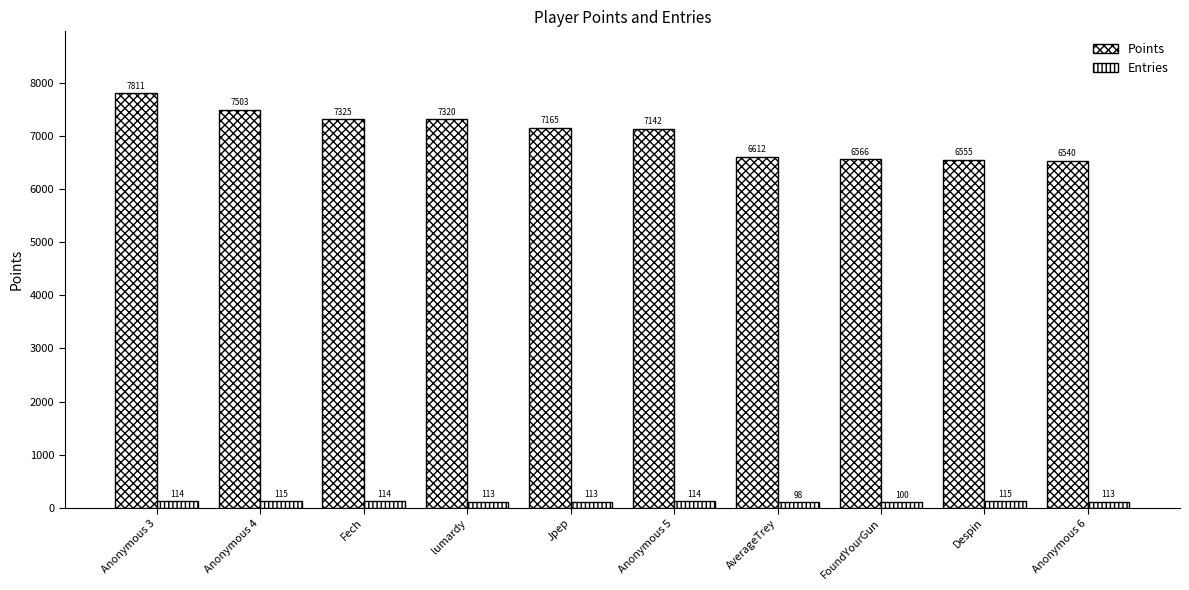

At which label does Points reach its minimum?

Anonymous 6